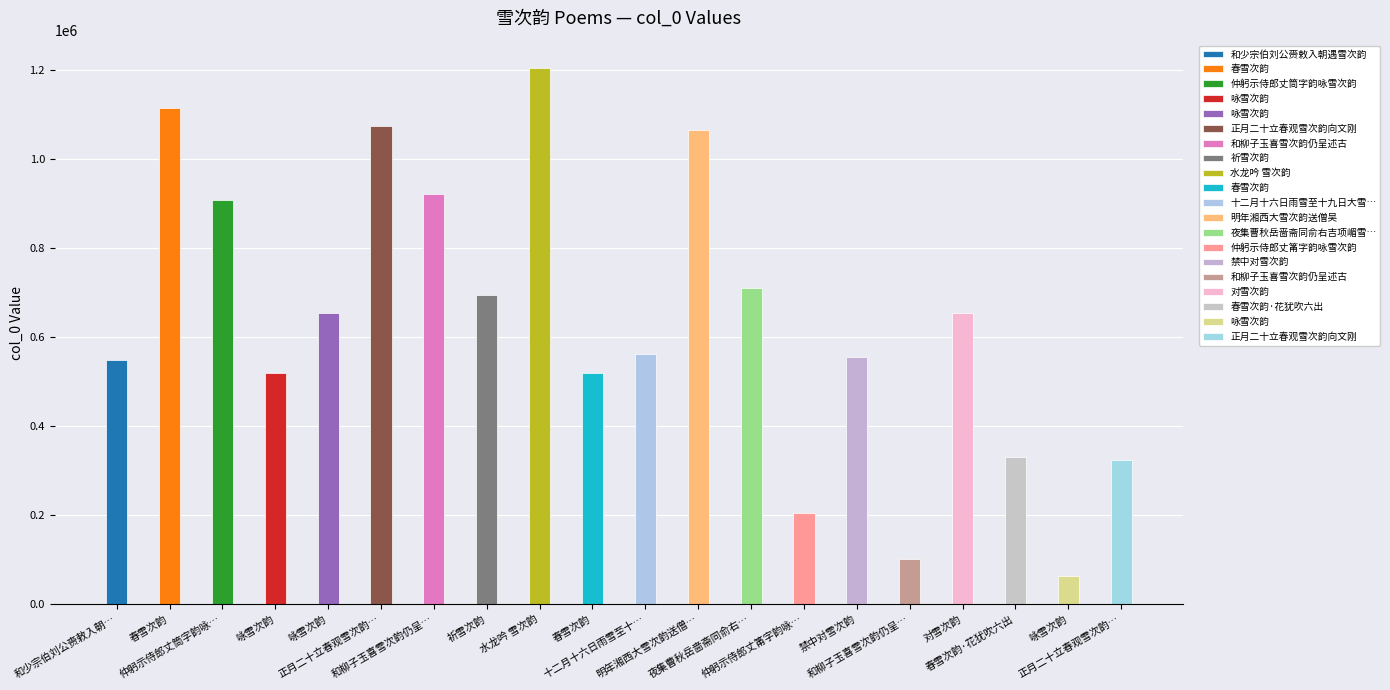

What is the greatest value displayed?

1204978